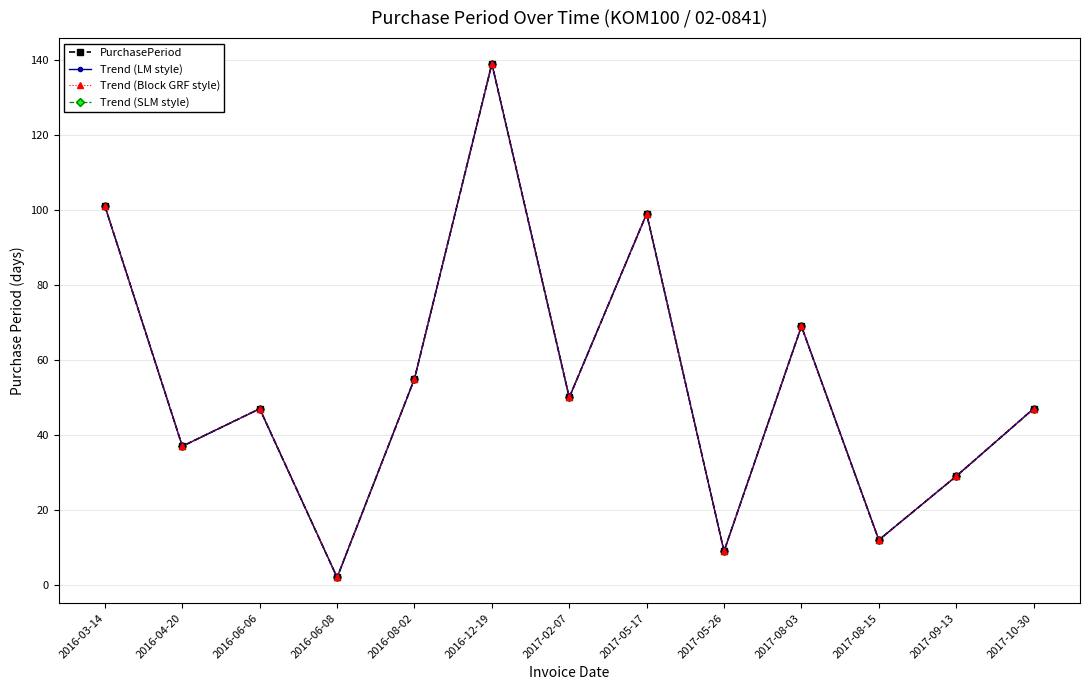

True or false: Trend (LM style) and Trend (SLM style) intersect in this chart.

False